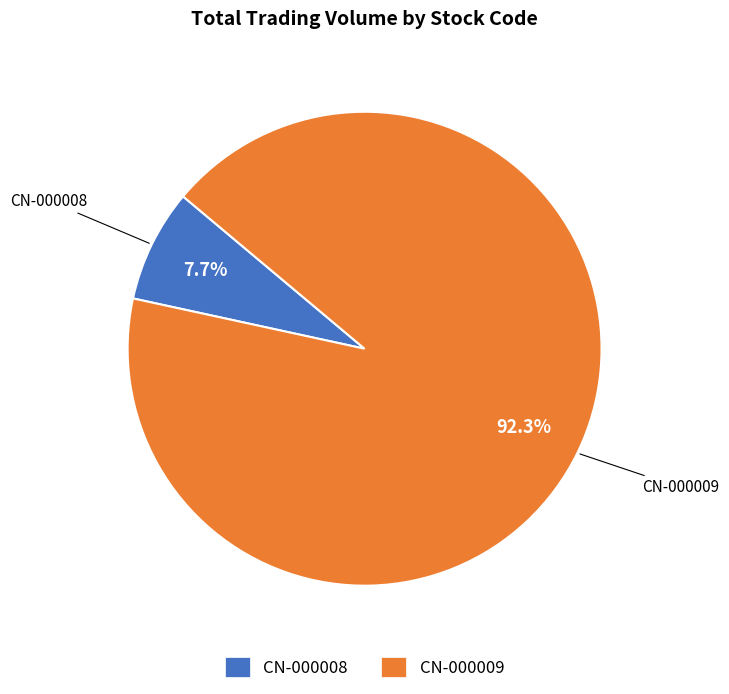

Which category has the smallest portion of the pie?

CN-000008